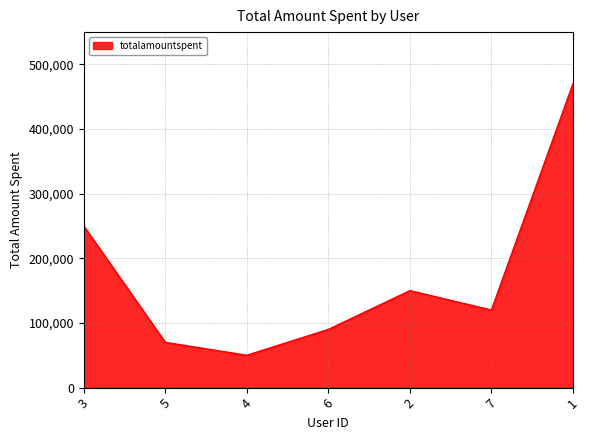

What is the sum of the values at 3 and 7?

370000